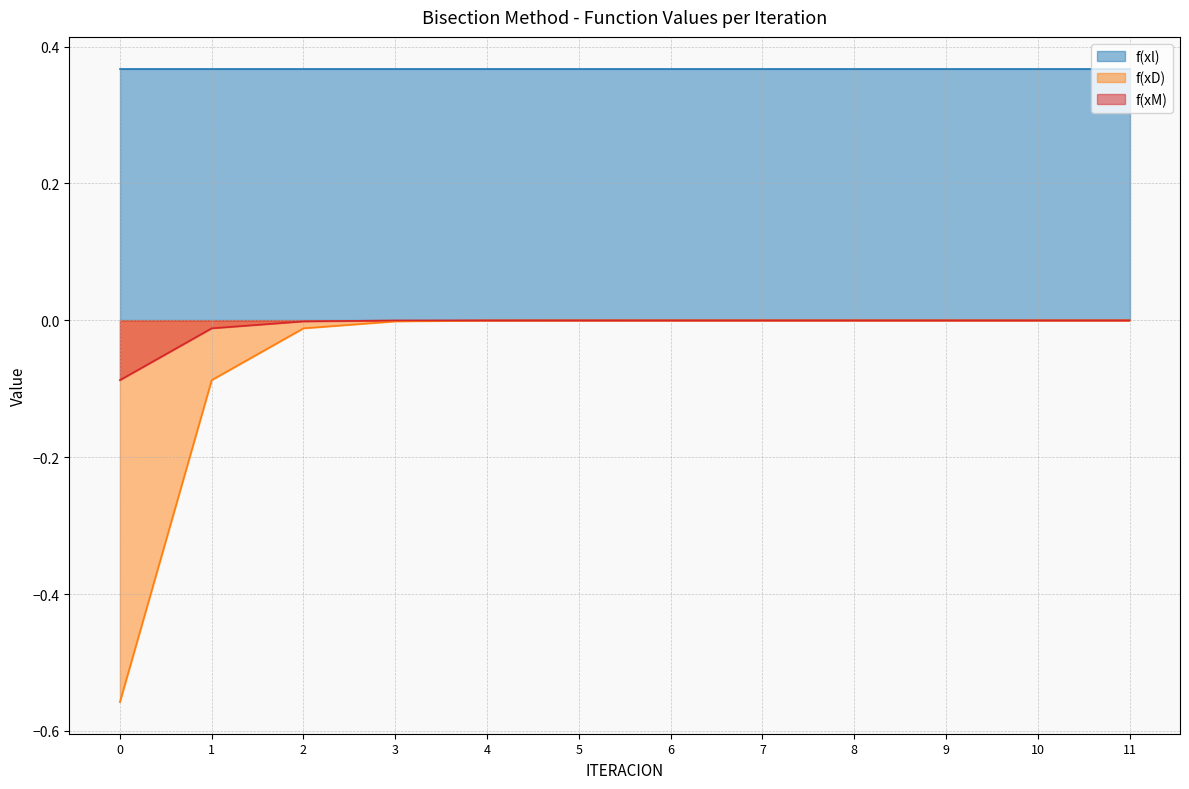

Which series has the widest spread of values?

f(xD)